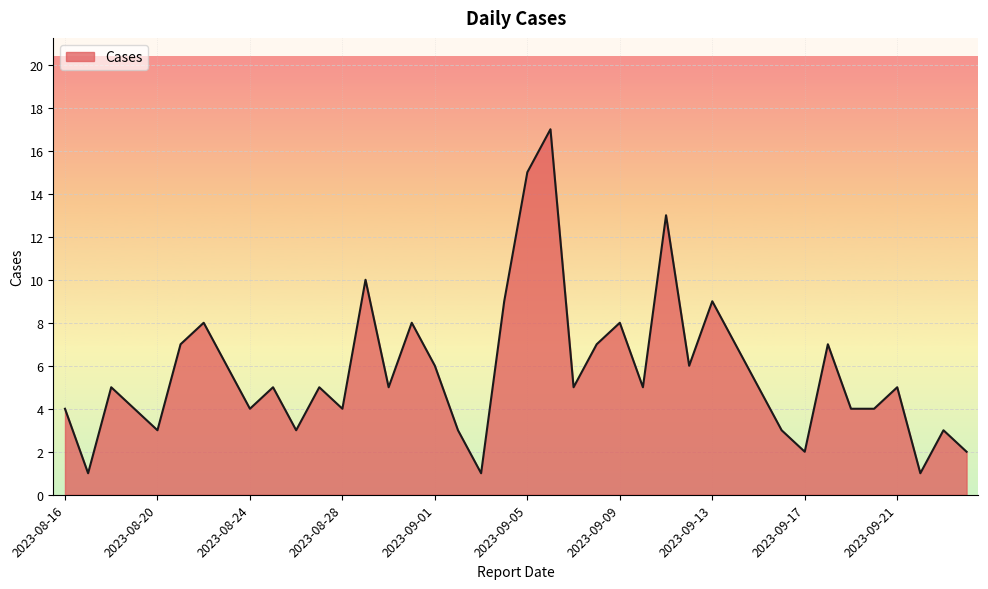

List the labels in order of value, smallest first.

2023-08-17, 2023-09-03, 2023-09-22, 2023-09-17, 2023-09-24, 2023-08-20, 2023-08-26, 2023-09-02, 2023-09-16, 2023-09-23, 2023-08-16, 2023-08-19, 2023-08-24, 2023-08-28, 2023-09-19, 2023-09-20, 2023-08-18, 2023-08-25, 2023-08-27, 2023-08-30, 2023-09-07, 2023-09-10, 2023-09-15, 2023-09-21, 2023-08-23, 2023-09-01, 2023-09-12, 2023-08-21, 2023-09-08, 2023-09-14, 2023-09-18, 2023-08-22, 2023-08-31, 2023-09-09, 2023-09-04, 2023-09-13, 2023-08-29, 2023-09-11, 2023-09-05, 2023-09-06